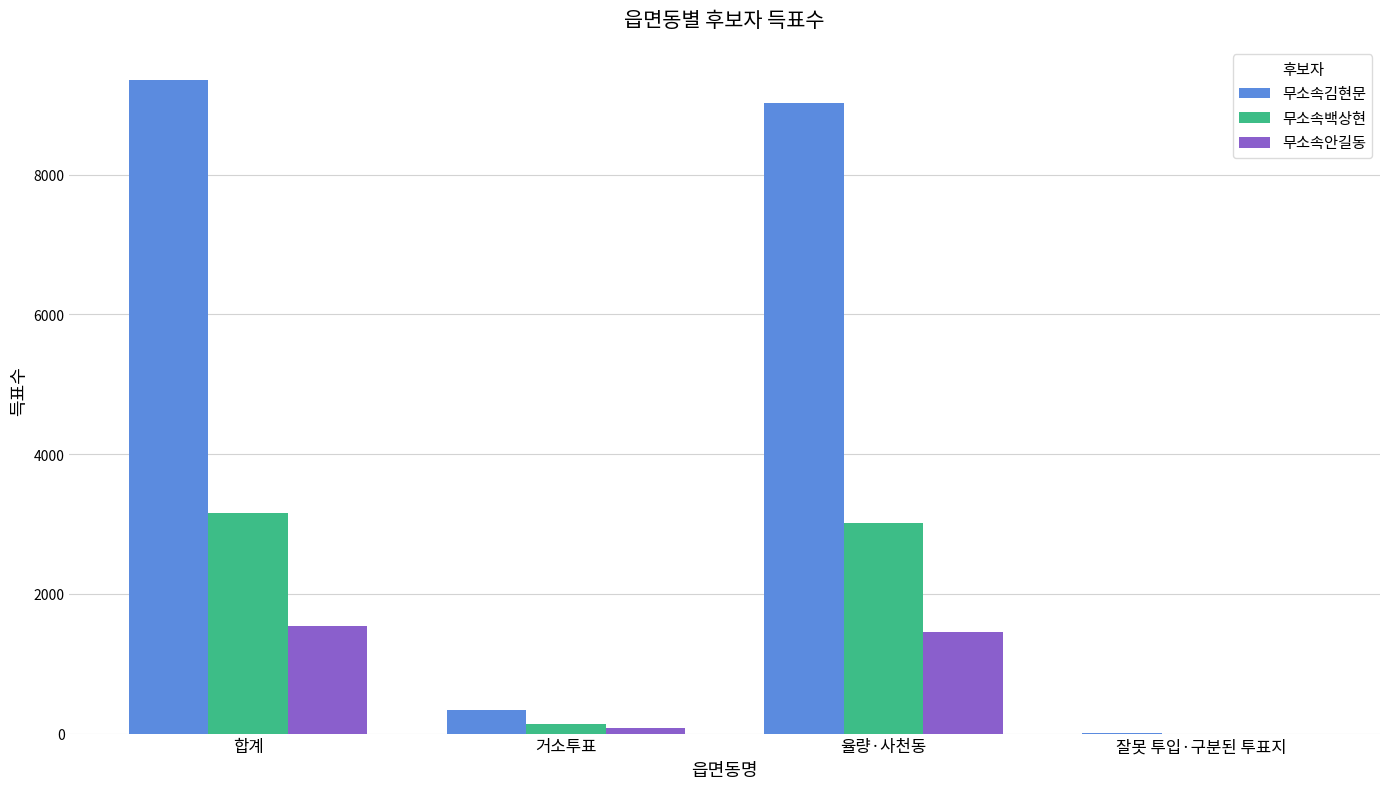

The value of 무소속김현문 at 합계 is 12527. True or false?

False